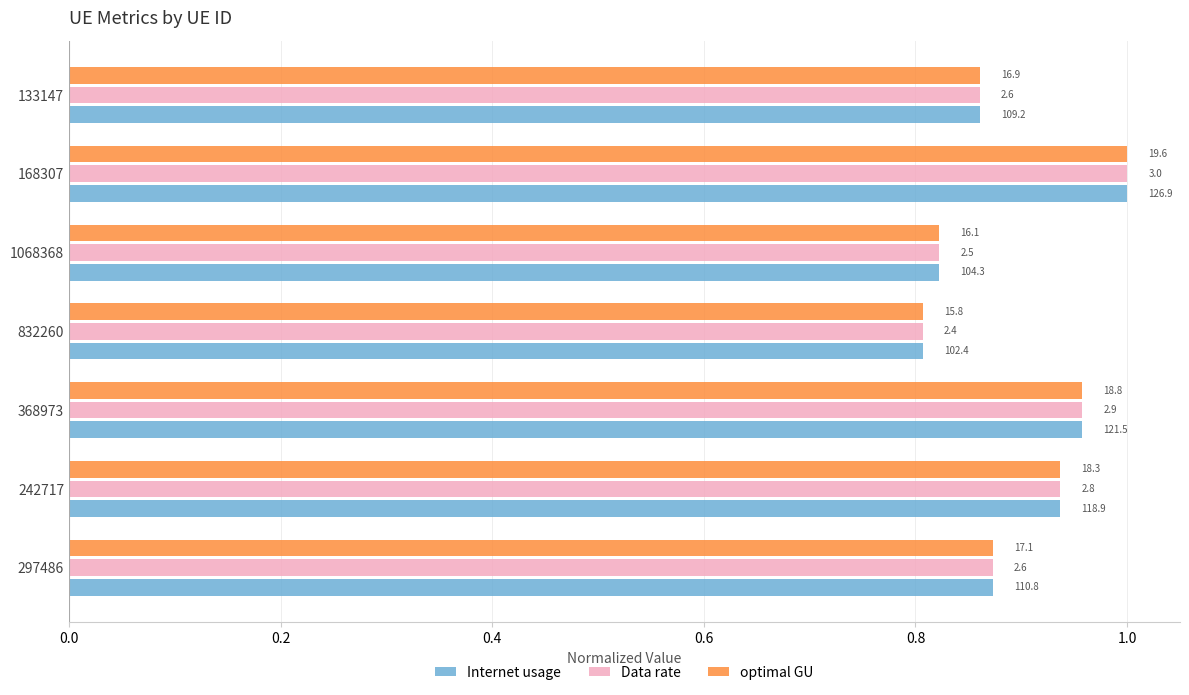

What are all the series names shown in the legend?

Internet usage, Data rate, optimal GU